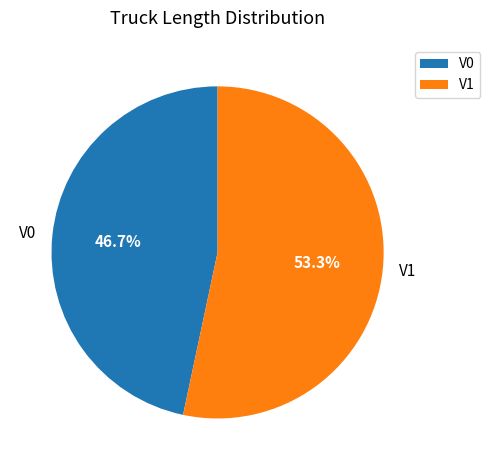

What is the ratio of the value at V0 to the value at V1?

0.9